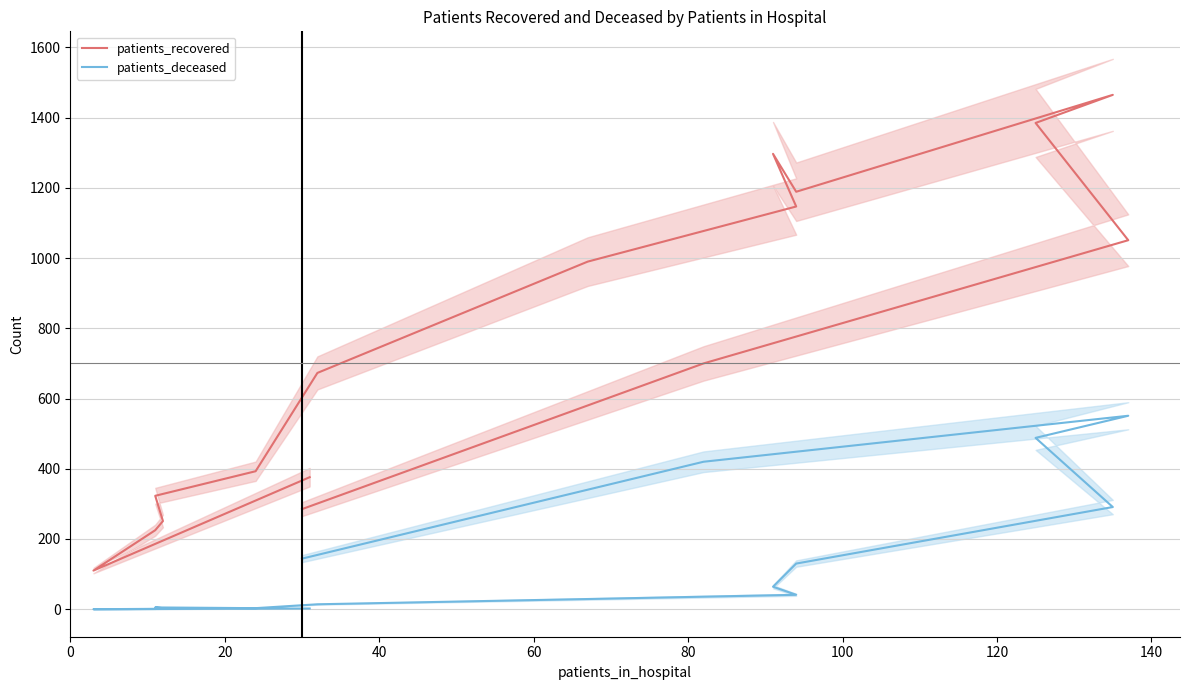

Does the chart display data point markers on the line(s)?

No